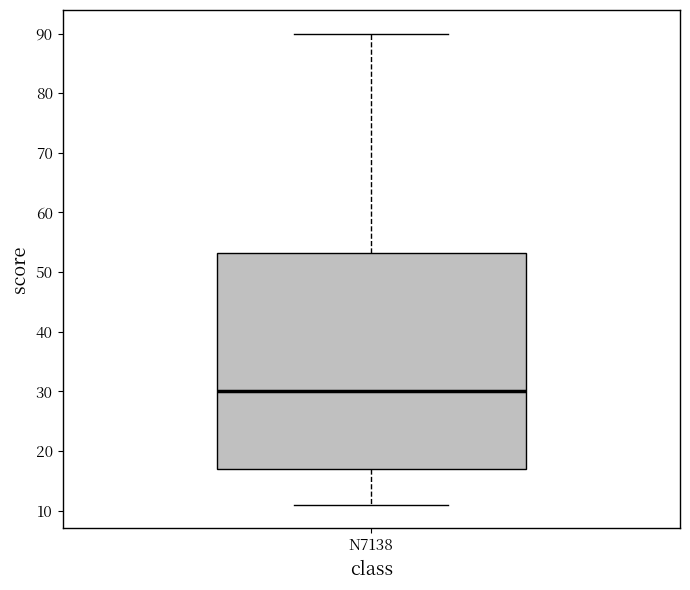

Where is the lower edge of the box for N7138 on the y-axis? The values are not printed on the chart, so give them approximately, as read against the axis.

17